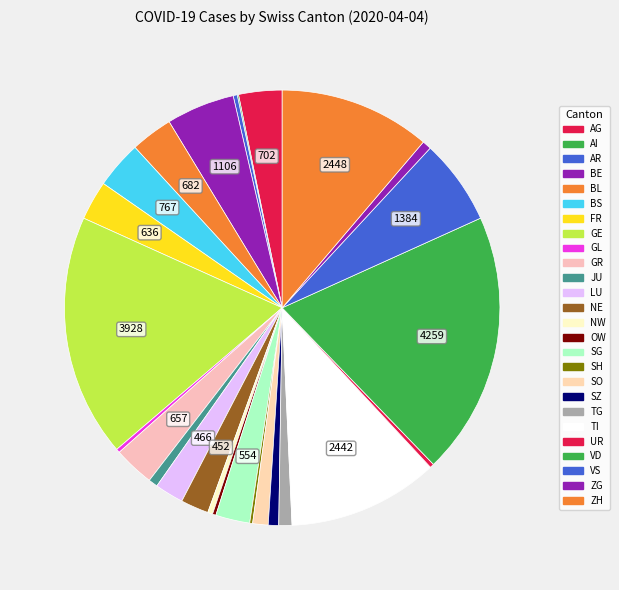

Do GR and AG together represent more than half of the pie?

No